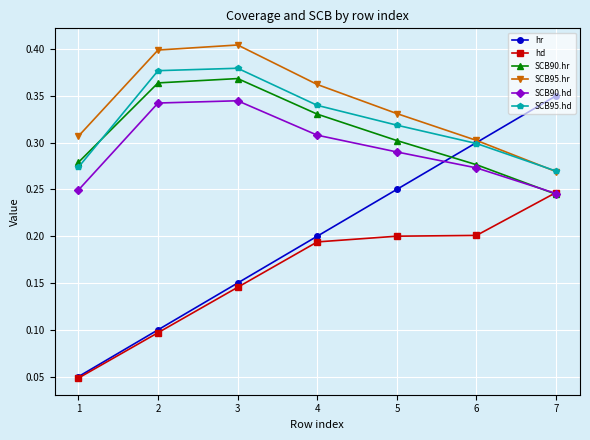

True or false: SCB90.hd has more than 1 points higher than both neighbors.

False